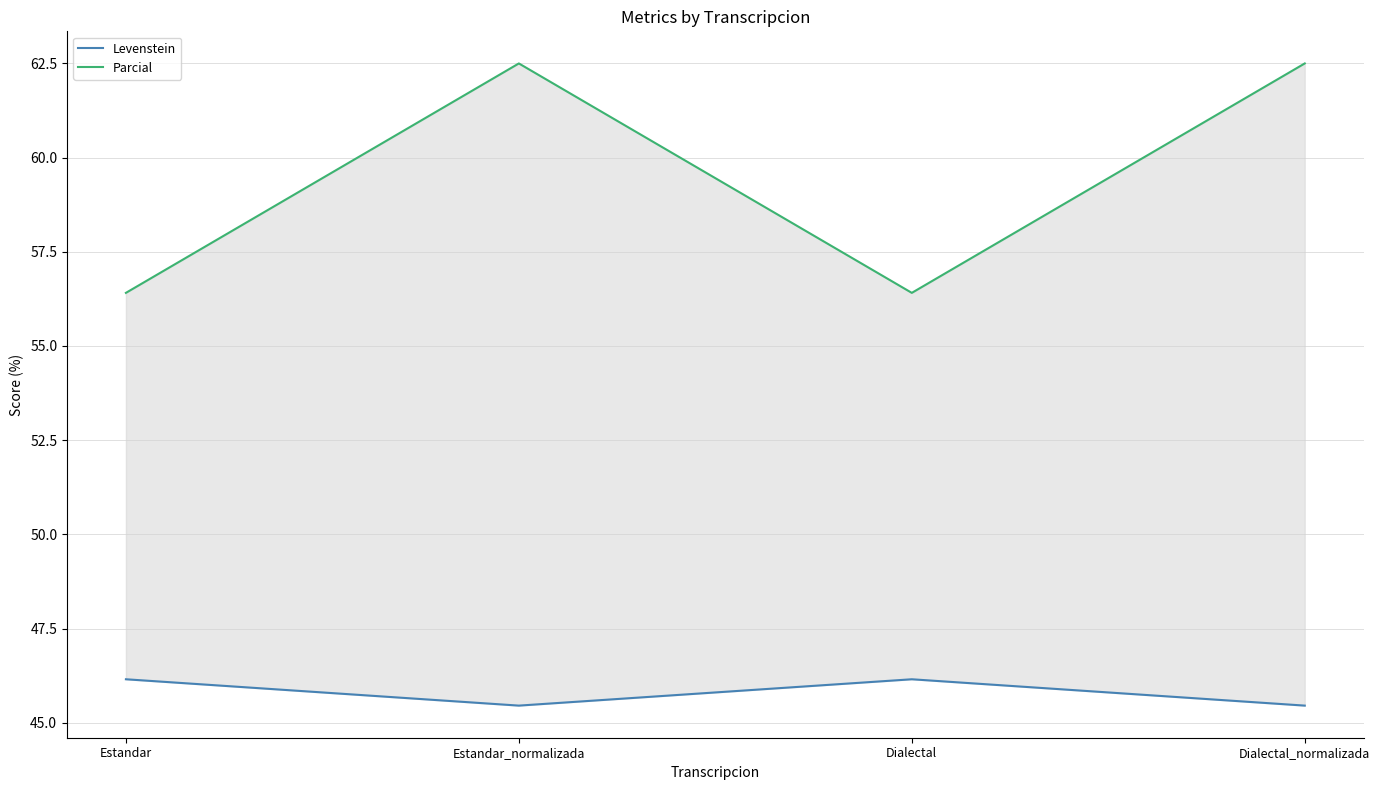

Count the Levenstein values in the range 45 to 46.

2